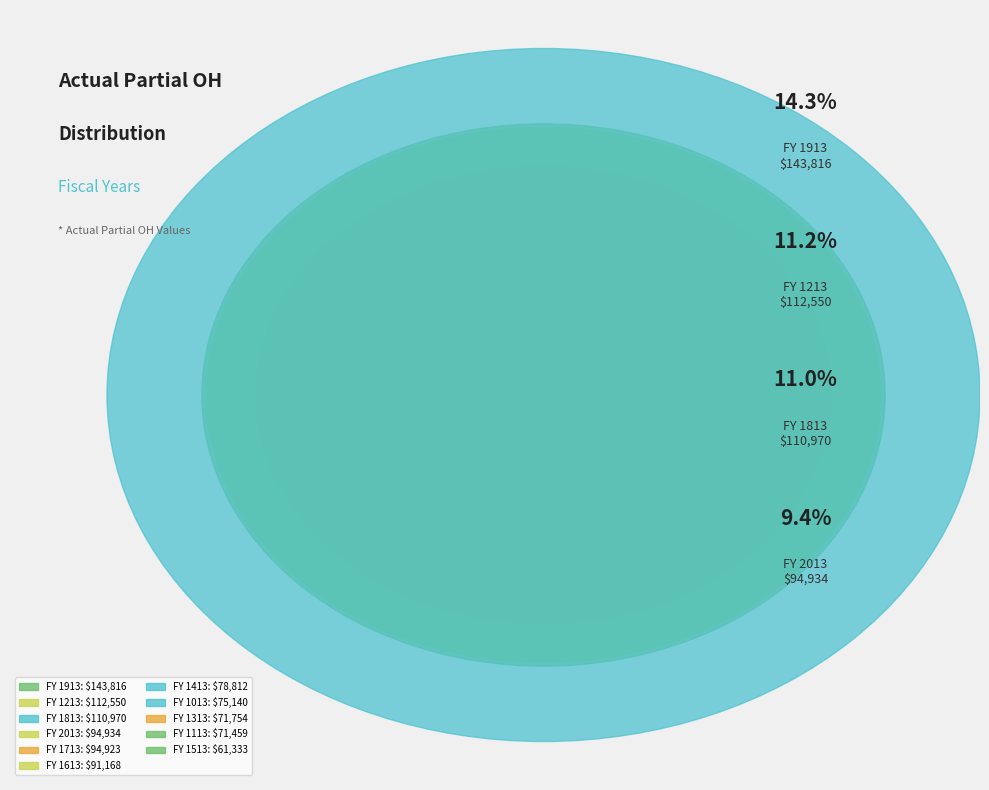

How many segments does this pie chart have?

11